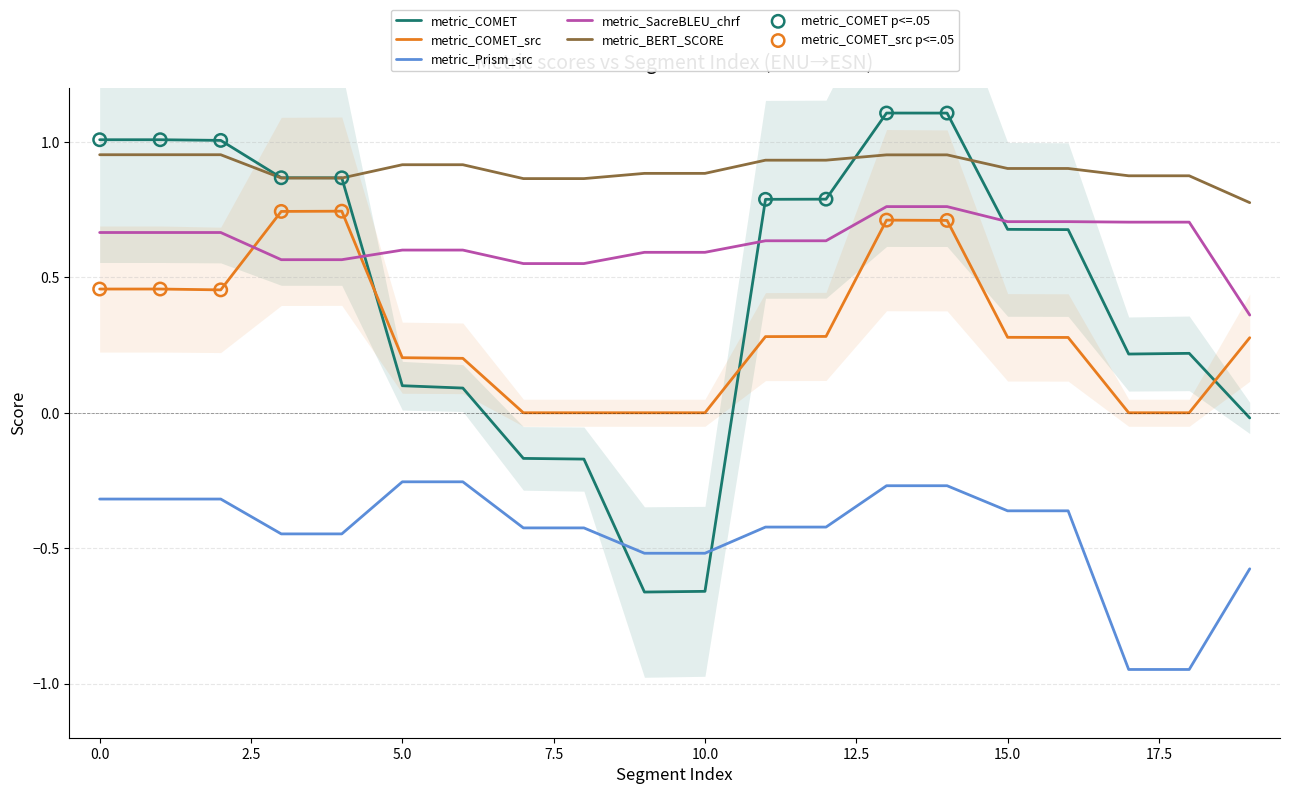

What is the total value across all series at 14?

3.3